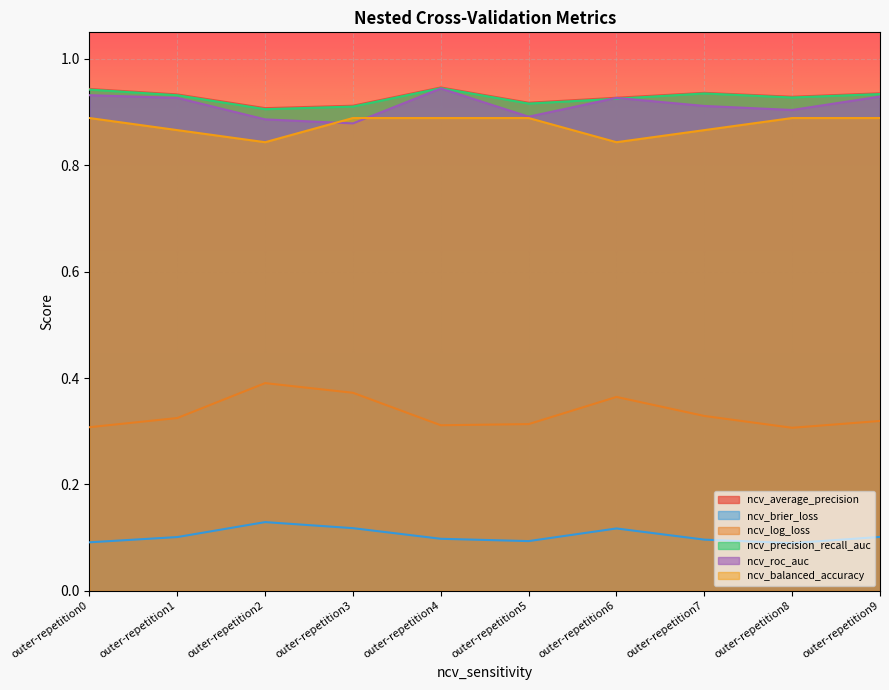

Is it true that ncv_brier_loss equals 0.1 at outer-repetition1?

True